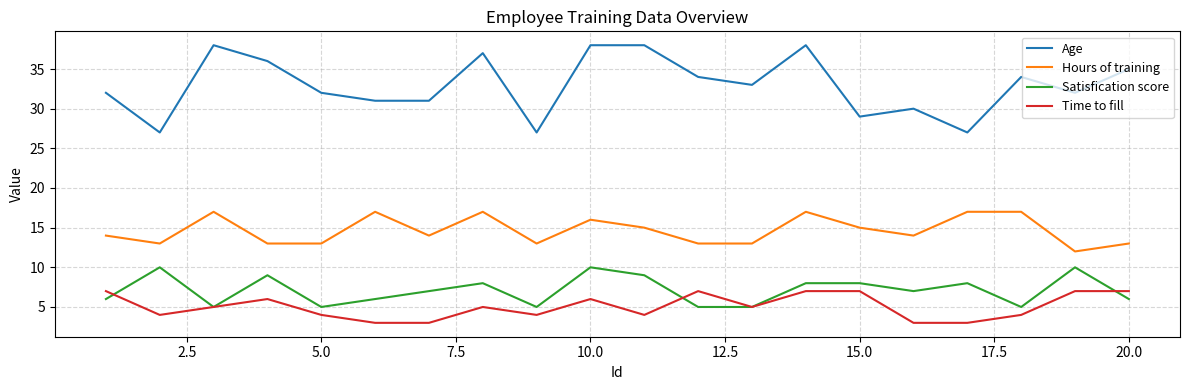

What is the lowest value of the Hours of training series?

12